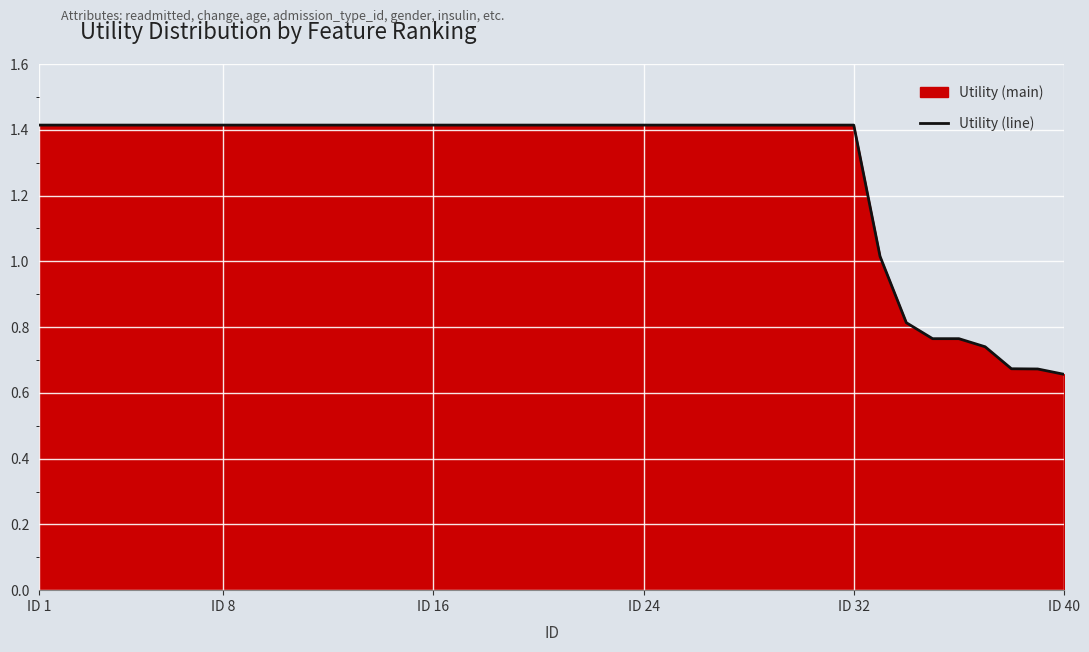

What is the maximum value shown in the chart?

1.4